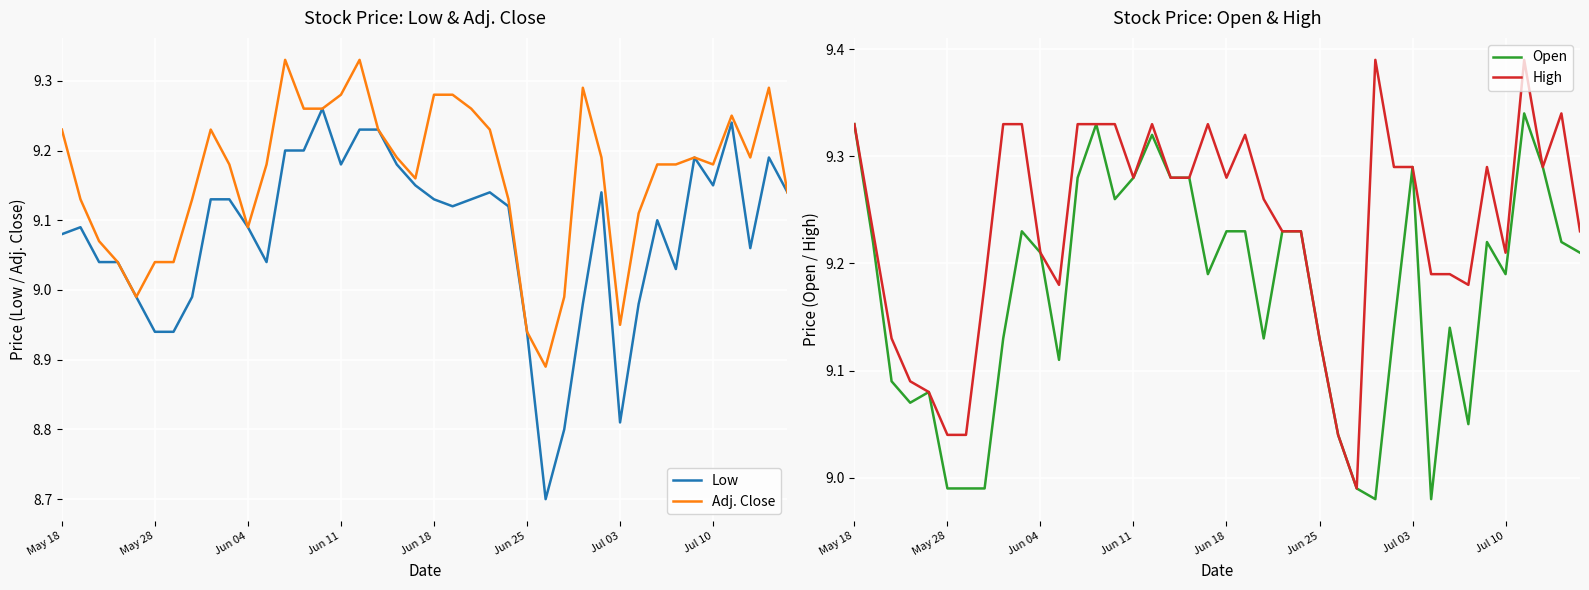

Which series has the widest spread of values?

Low